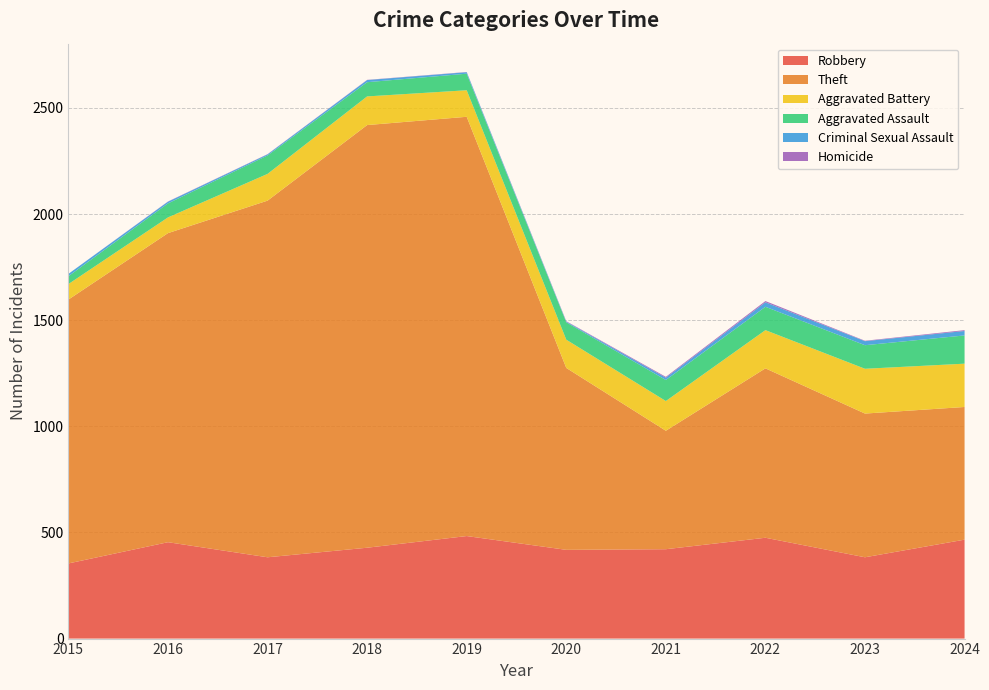

Reading right to left, what are all the values shown in this chart?

Robbery: 2024=466	2023=383	2022=475	2021=421	2020=418	2019=483	2018=428	2017=383	2016=454	2015=354
Theft: 2024=625	2023=677	2022=798	2021=558	2020=857	2019=1975	2018=1991	2017=1680	2016=1456	2015=1243
Aggravated Battery: 2024=204	2023=211	2022=180	2021=140	2020=133	2019=125	2018=135	2017=126	2016=74	2015=73
Aggravated Assault: 2024=133	2023=111	2022=110	2021=99	2020=82	2019=78	2018=67	2017=87	2016=66	2015=37
Criminal Sexual Assault: 2024=21	2023=19	2022=21	2021=11	2020=3	2019=7	2018=10	2017=5	2016=8	2015=11
Homicide: 2024=4	2023=2	2022=6	2021=4	2020=2	2019=1	2018=1	2017=1	2016=1	2015=0